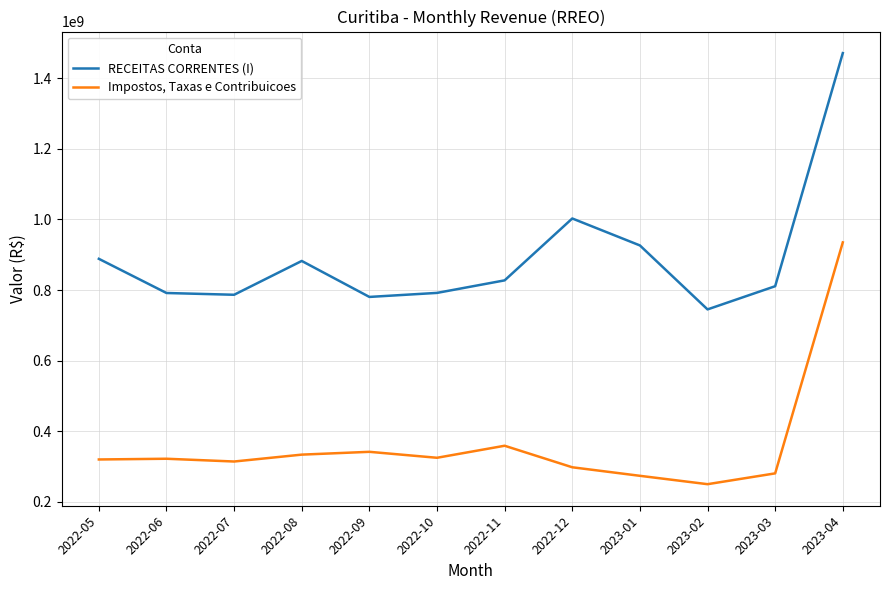

True or false: Impostos, Taxas e Contribuicoes and RECEITAS CORRENTES (I) cross at least once.

False